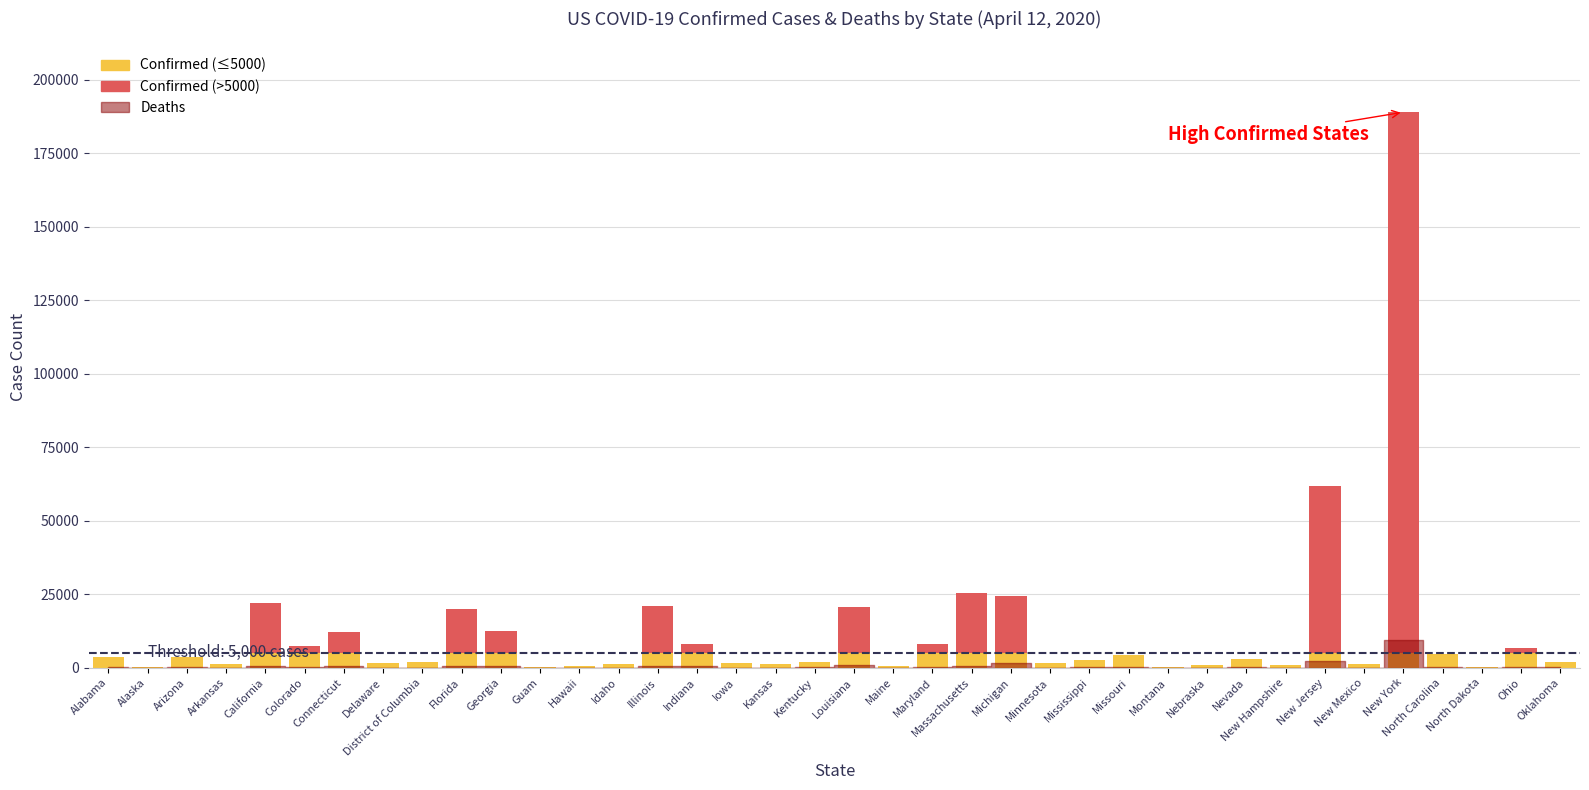

What is the label of the 5th bar from the right?

New York